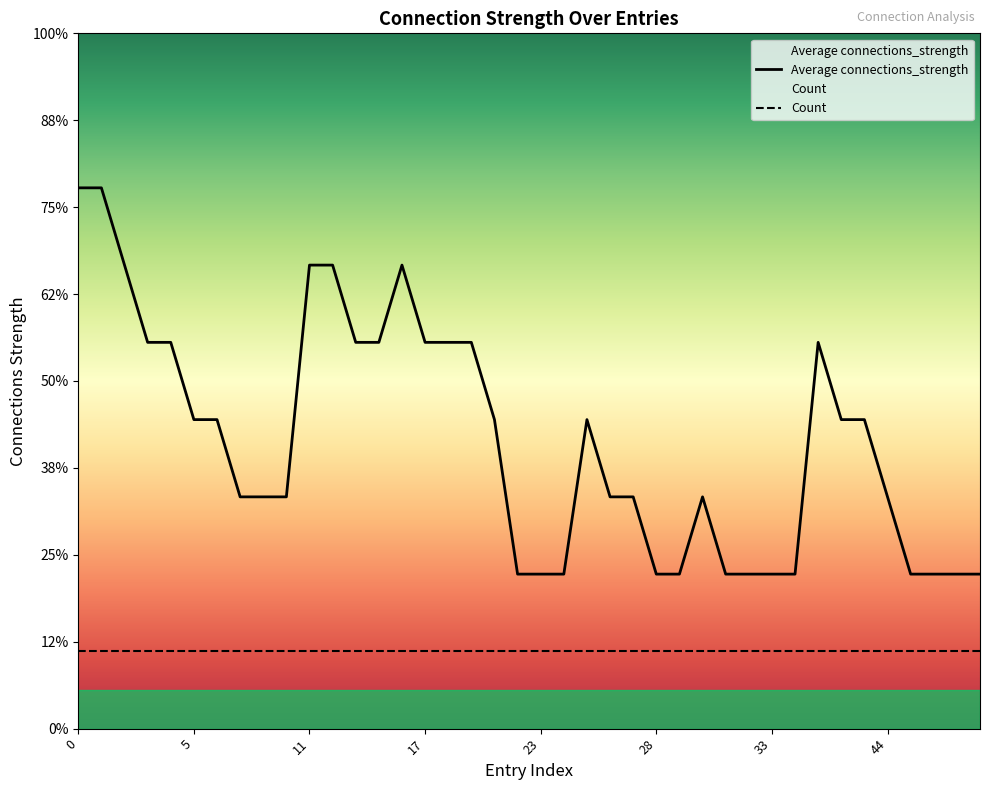

True or false: there are more than 0 points higher than both neighbors.

True